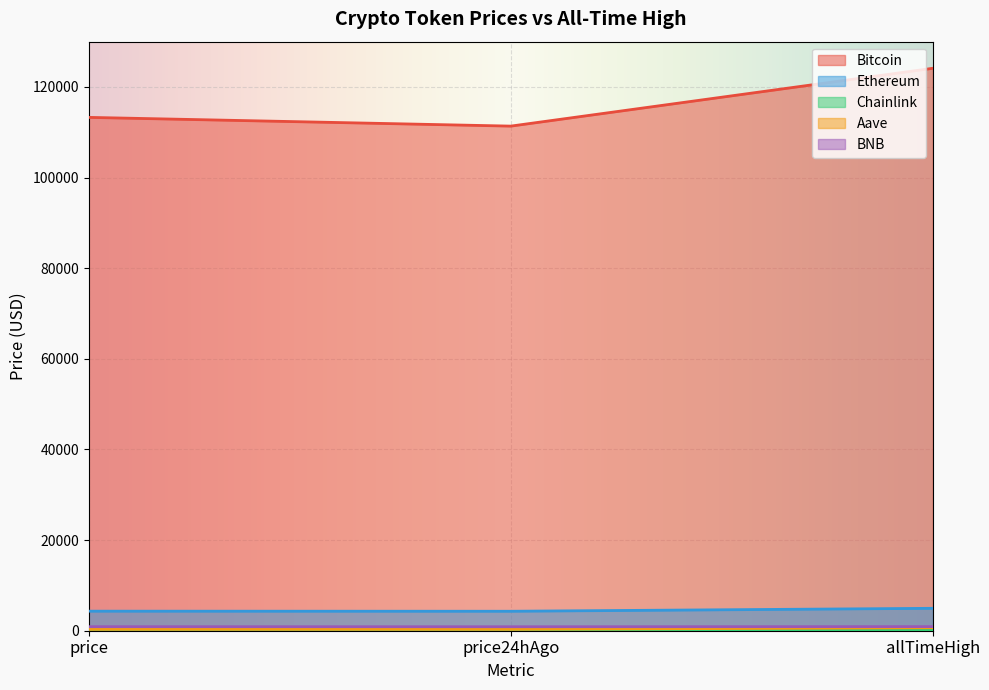

True or false: Chainlink has a value of 32.1 at price.

False